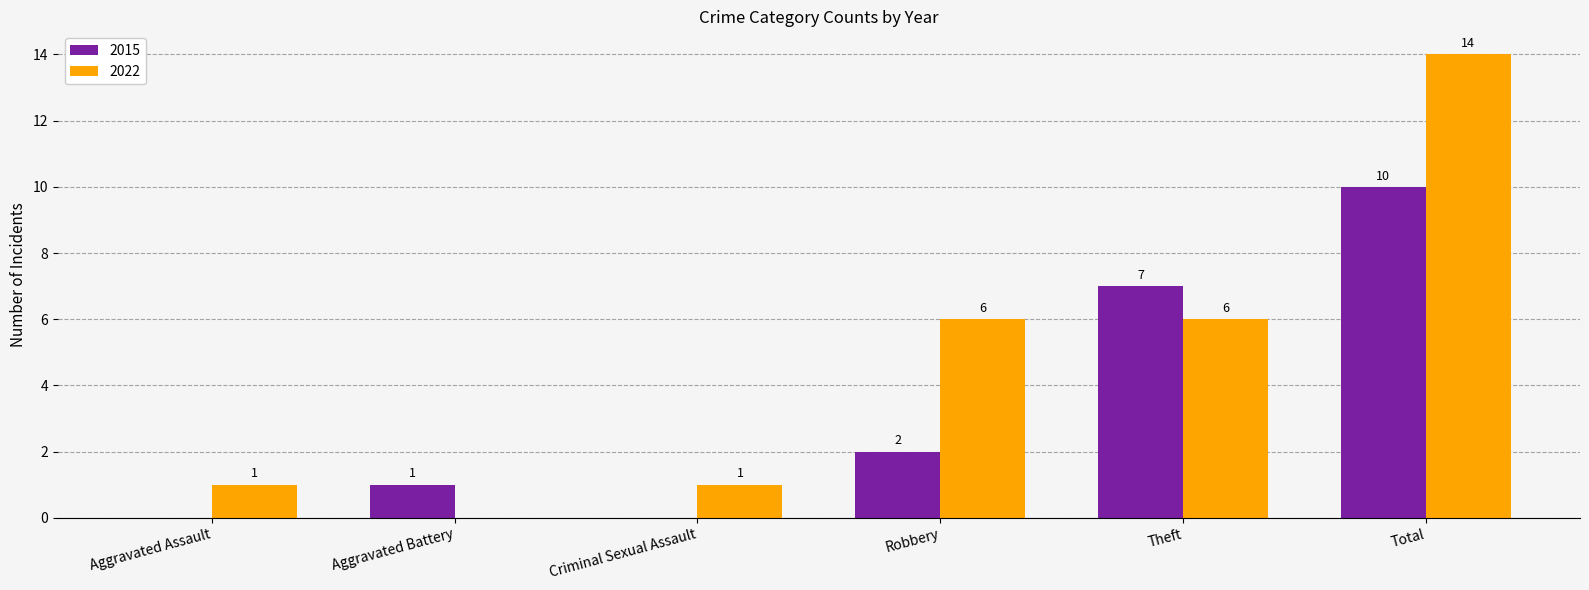

Count the number of categories in the chart.

6